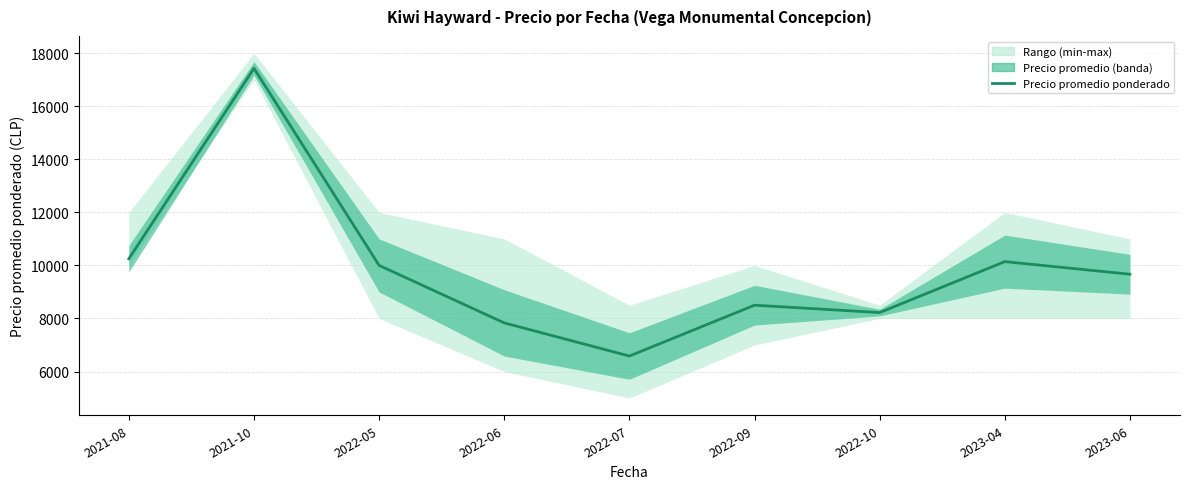

How many points are higher than both their immediate neighbors (excluding endpoints)?

3